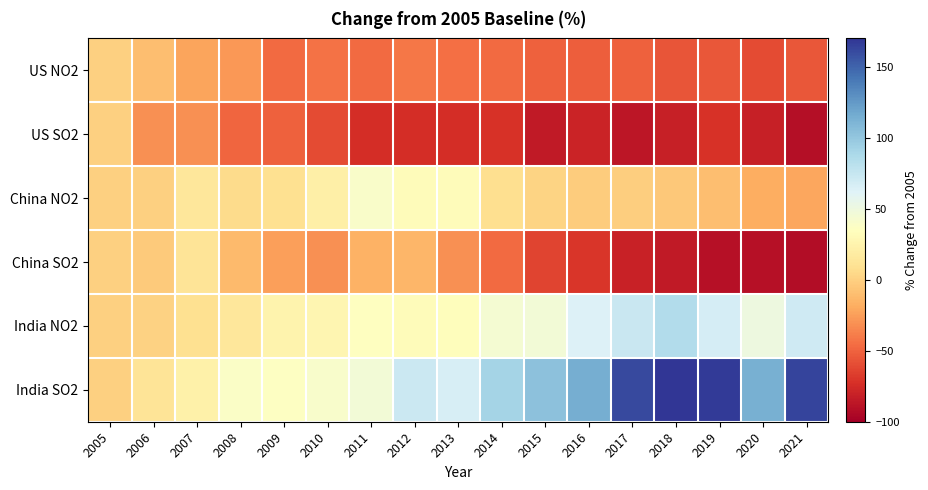

Between 2006 and 2012, which series saw the biggest shift?

India SO2